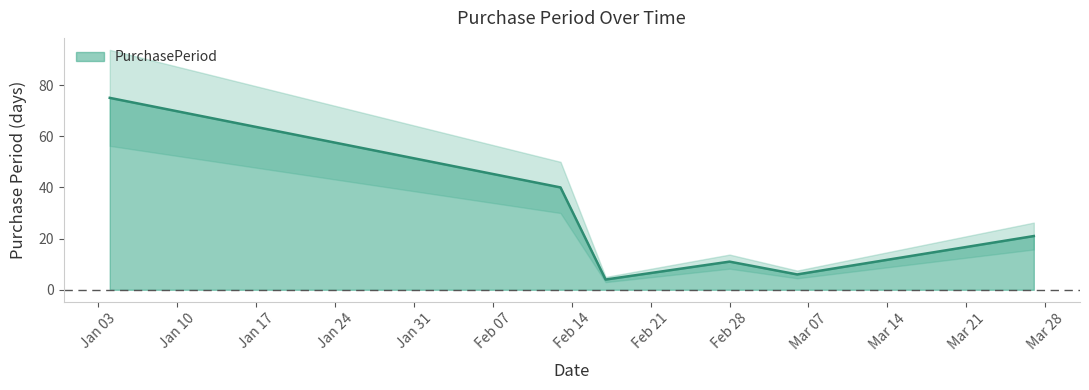

What is the smallest value displayed?

4